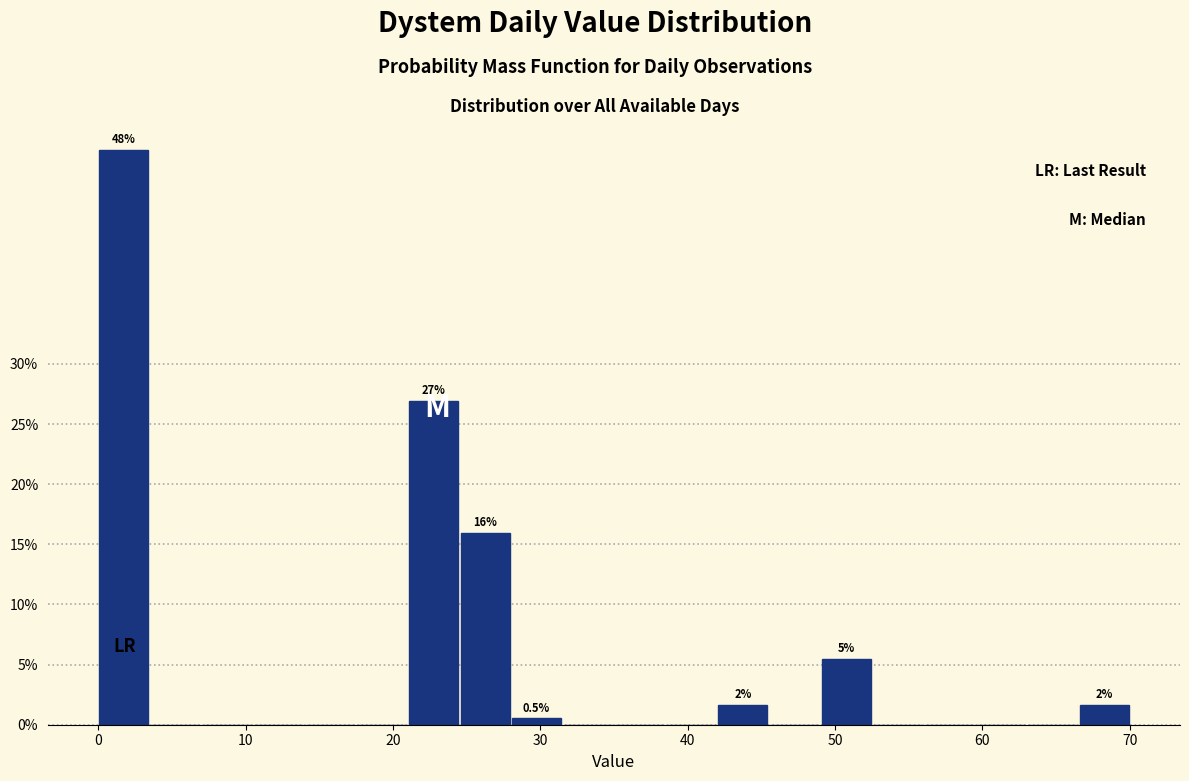

Read against the x-axis, roughly where is the centre of the tallest bar?

2